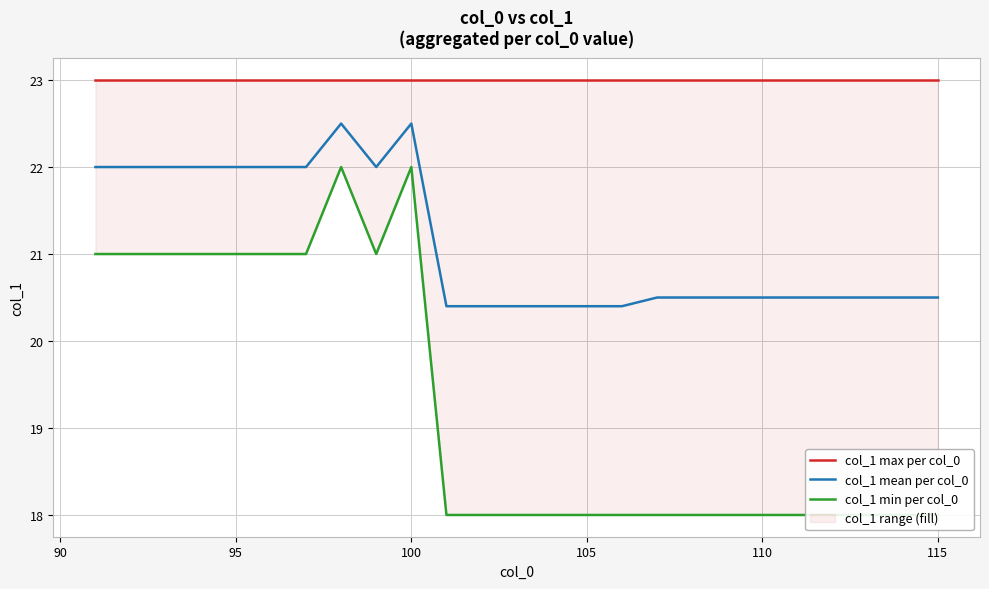

What is the average value of the col_1 mean per col_0 series?

21.1